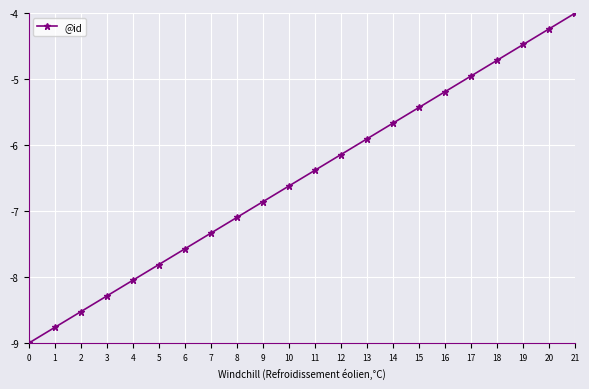

What is the sum of the values at 21 and 4?

-12.0